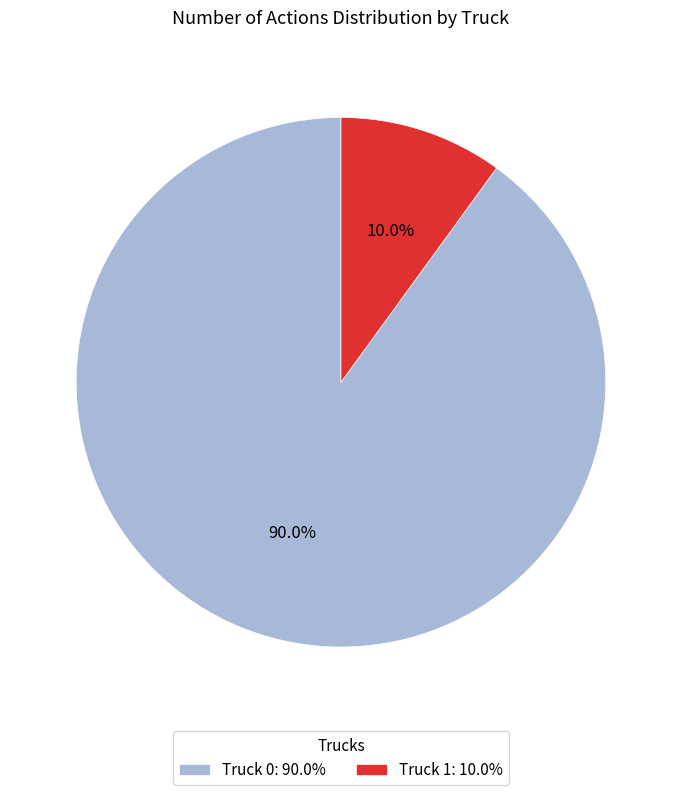

Rank the categories by value from lowest to highest.

Truck 1, Truck 0